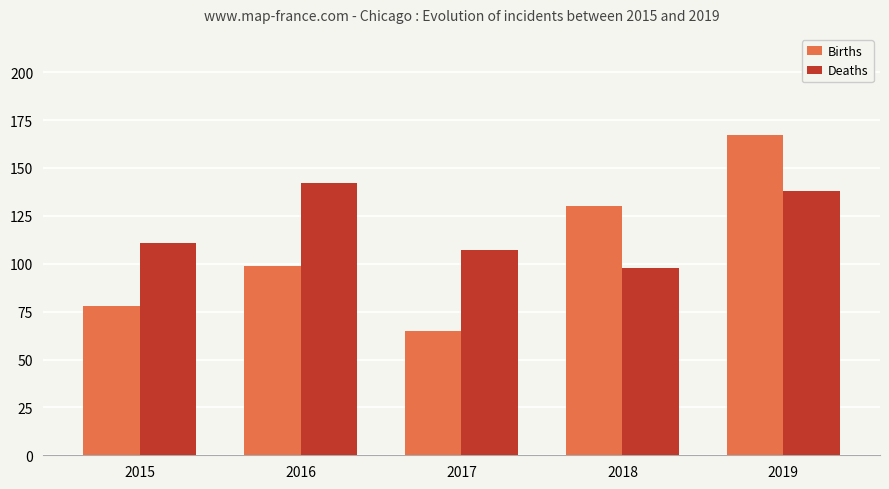

List the series in order of their peak value, lowest first.

Deaths, Births